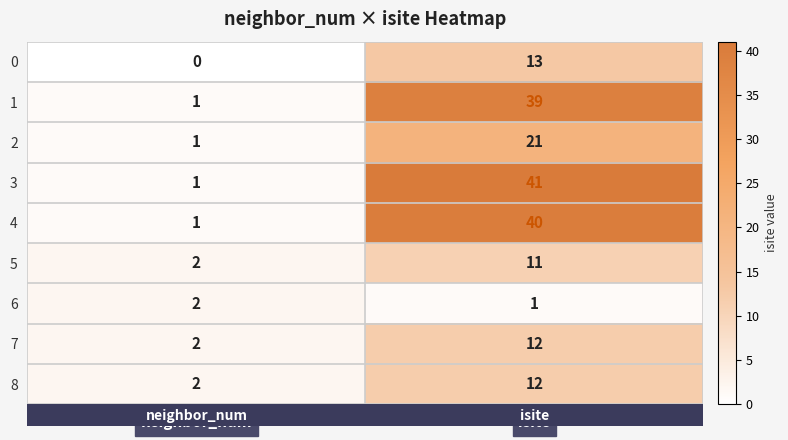

What is the average value of the 8 series?

7